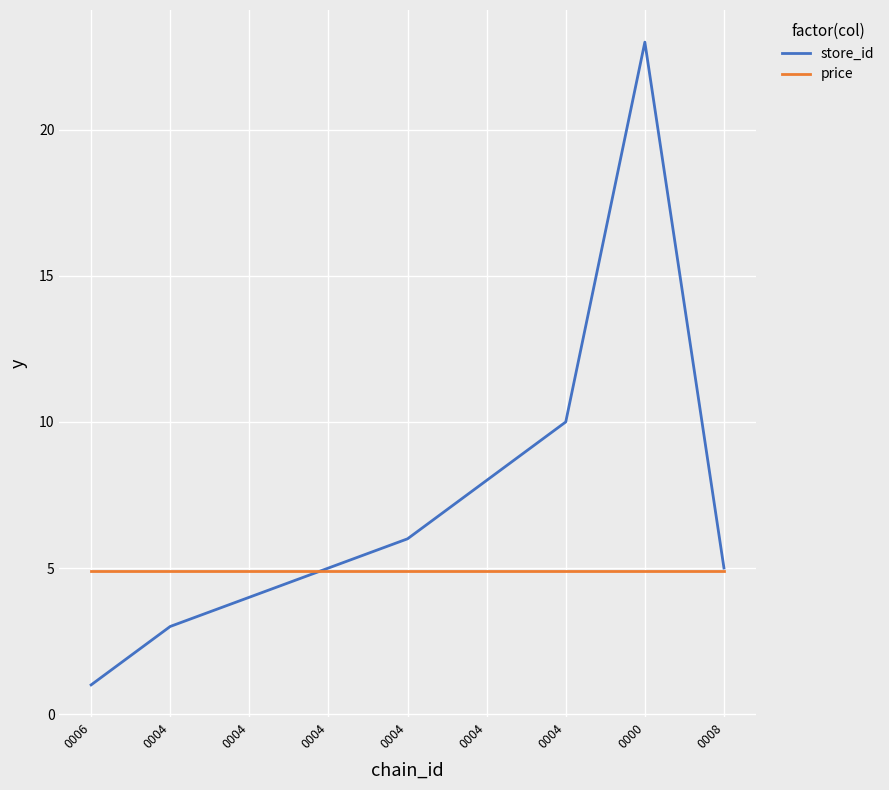

What is the spread (max minus min) of values at 0004?

1.9